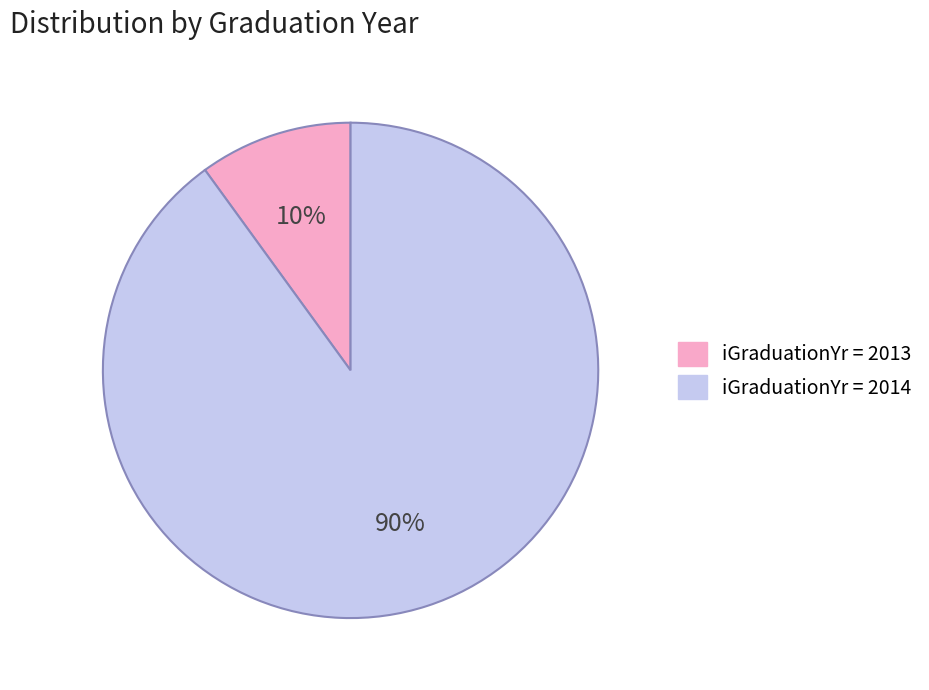

To the nearest percent, what is the average slice percentage?

50%